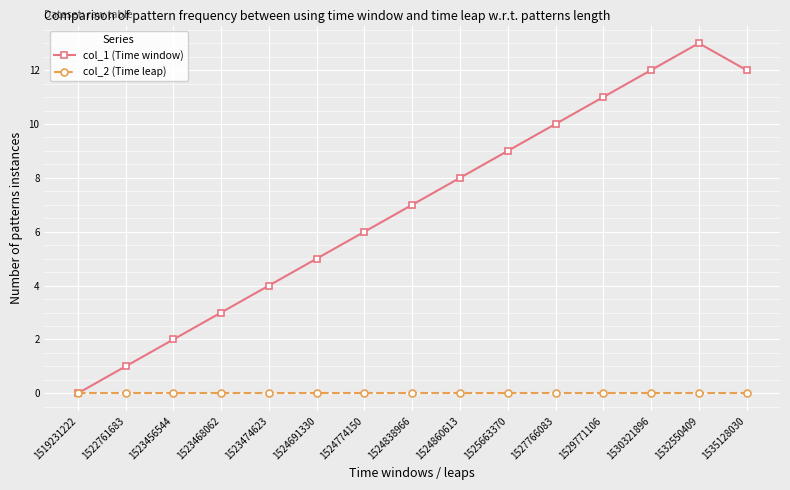

True or false: col_2 (Time leap) has a value of 0 at 1524774150.

True